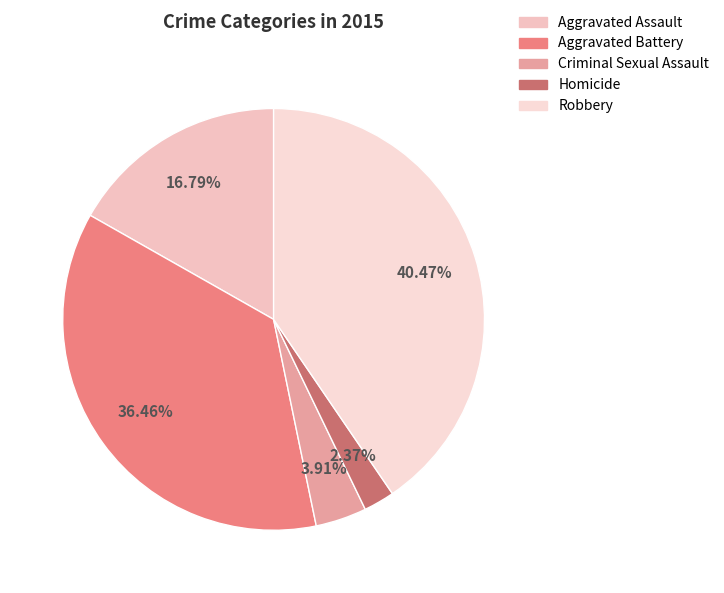

What is the ratio of the value at Aggravated Battery to the value at Homicide?

15.4